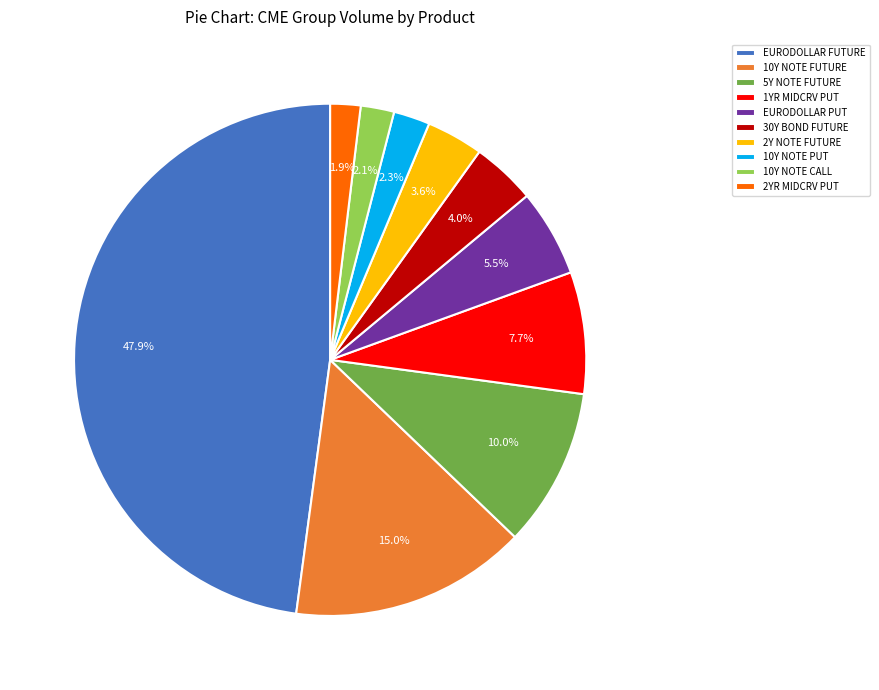

Which category has the biggest portion of the pie?

EURODOLLAR FUTURE